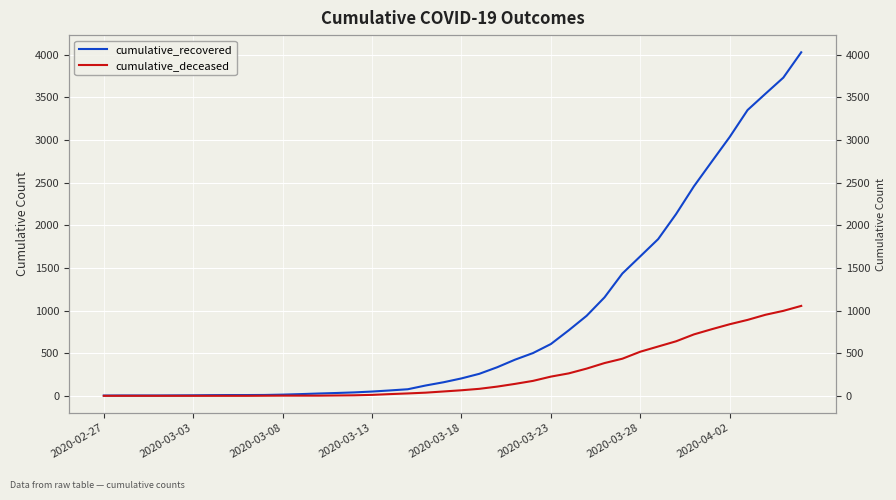

True or false: cumulative_recovered has a value of 13 at 2020-04-02.

False